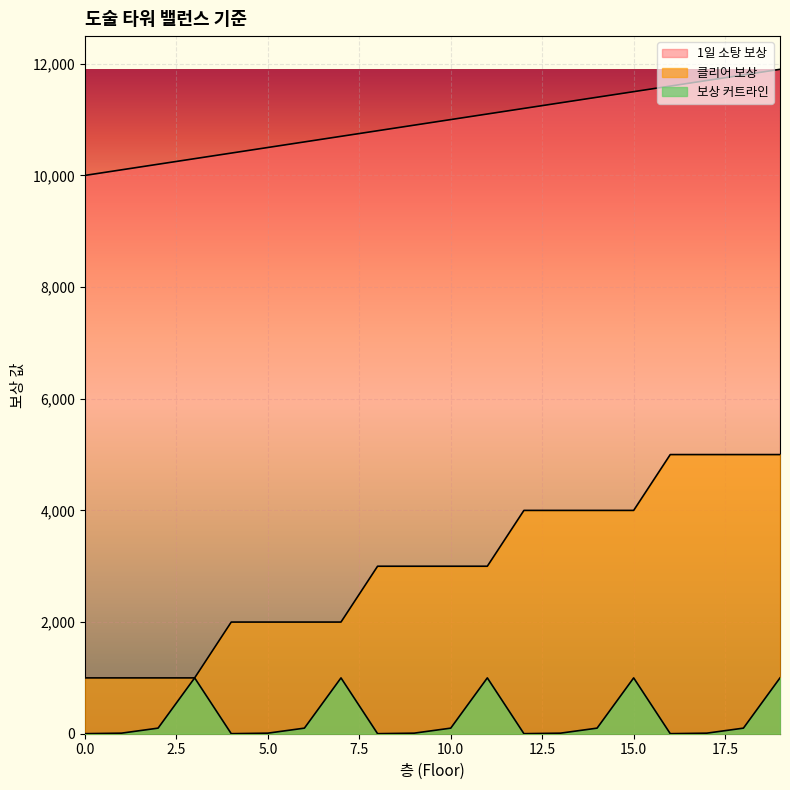

Is it true that 보상 커트라인 equals 33 at 6?

False